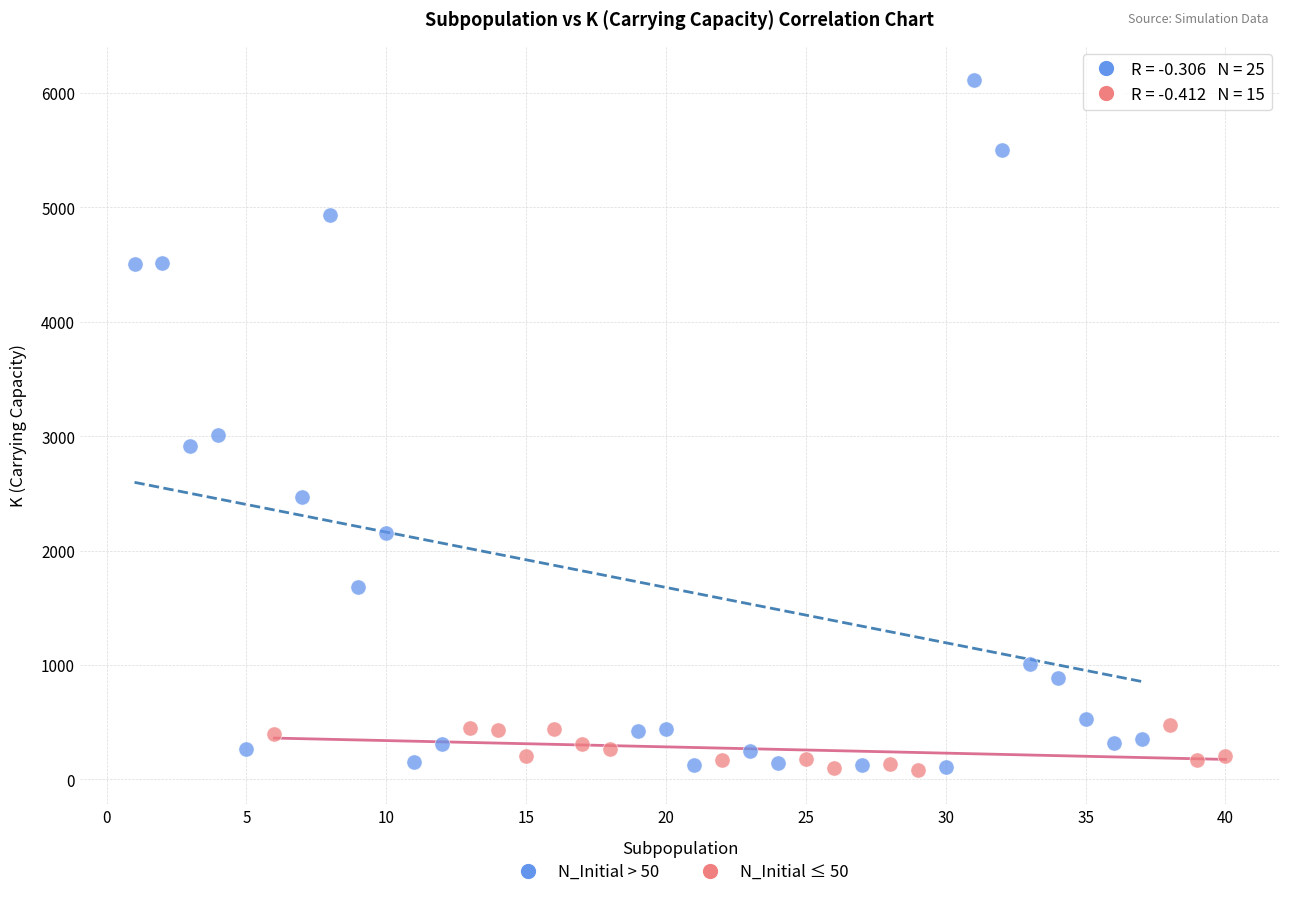

Which series contains the highest Y value?

N_Initial > 50